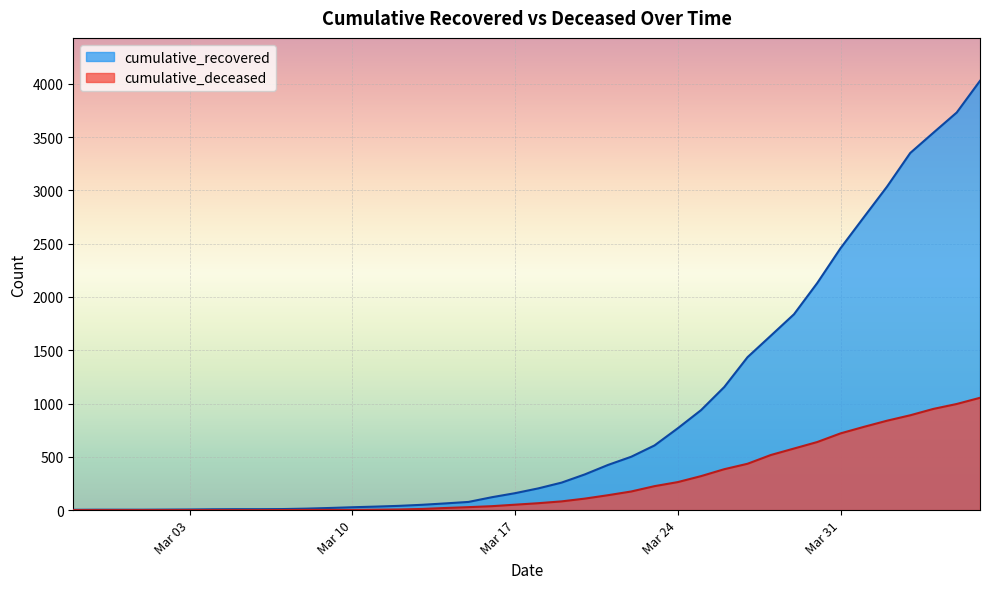

Count the number of data series in this chart.

2